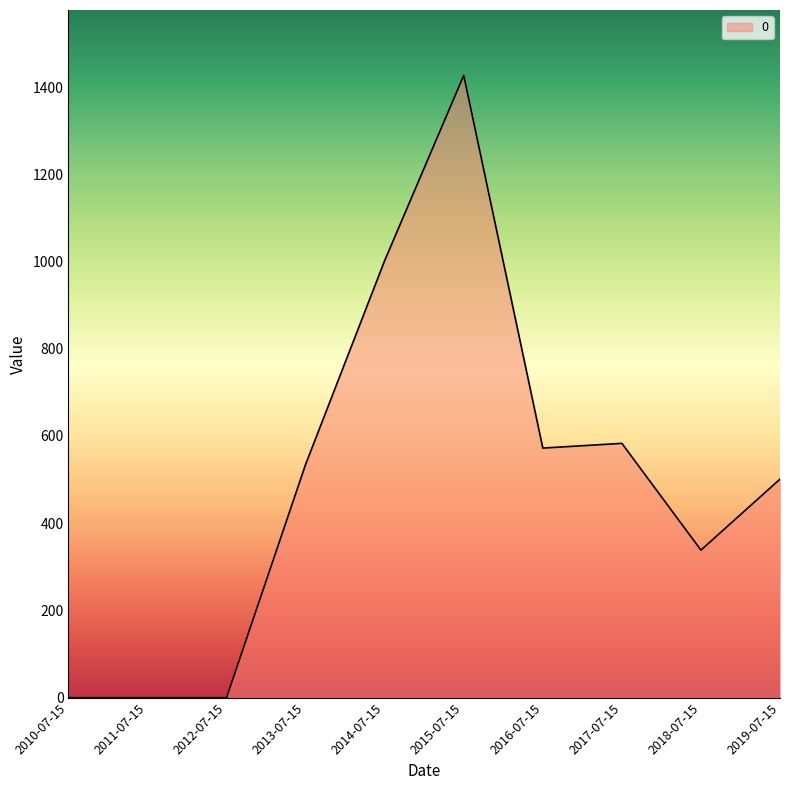

Is it true that the value at 2012-07-15 is 0.0?

True